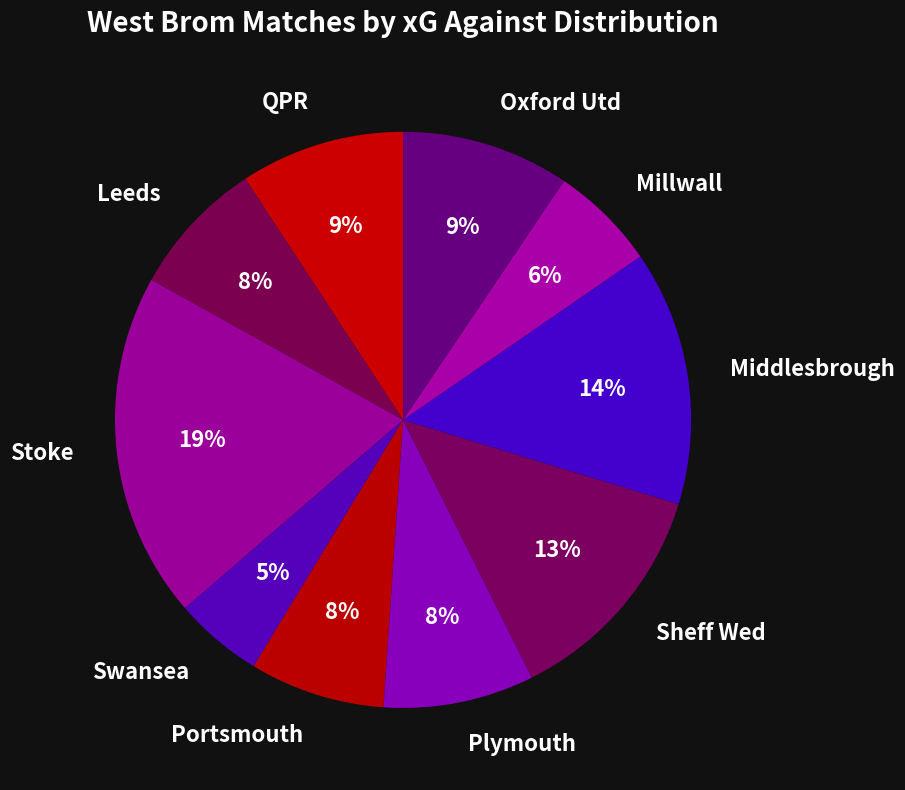

Which has a higher value, Stoke or Middlesbrough?

Stoke